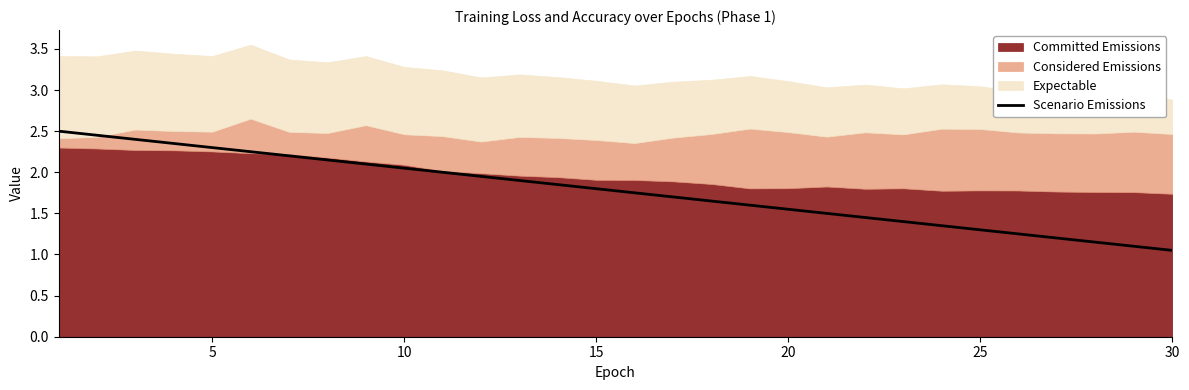

The chart shows a value of 0.4 at 16. True or false?

False